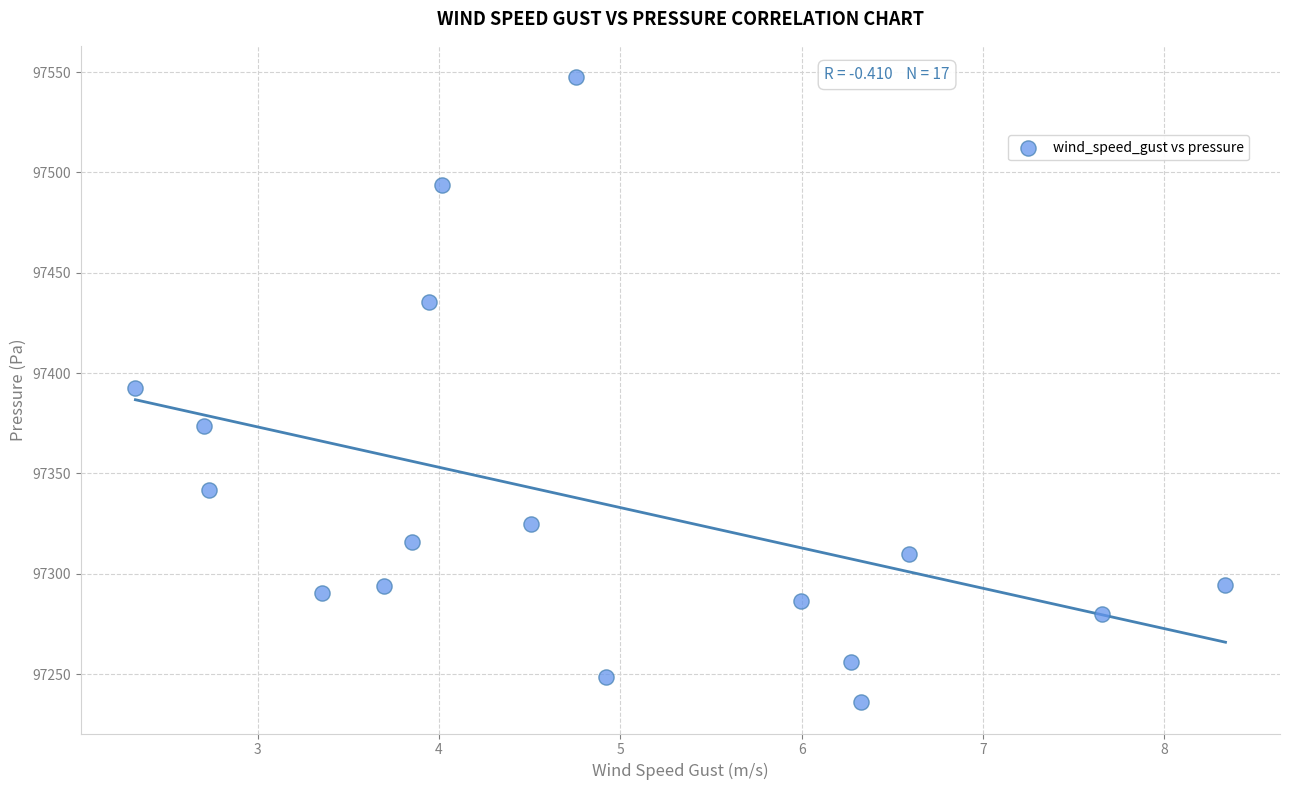

What is the range of Y values (max minus min)?

311.5